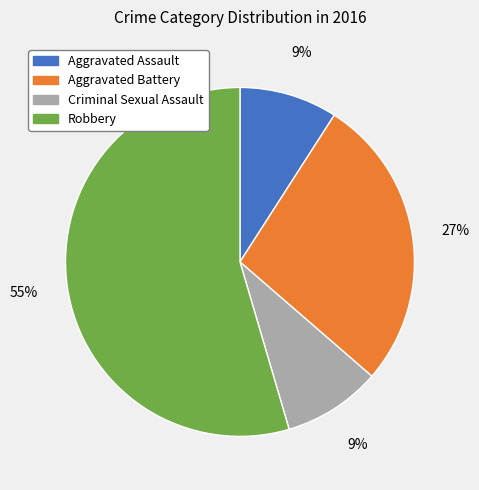

To the nearest percent, what percentage of the pie is Aggravated Assault?

9%